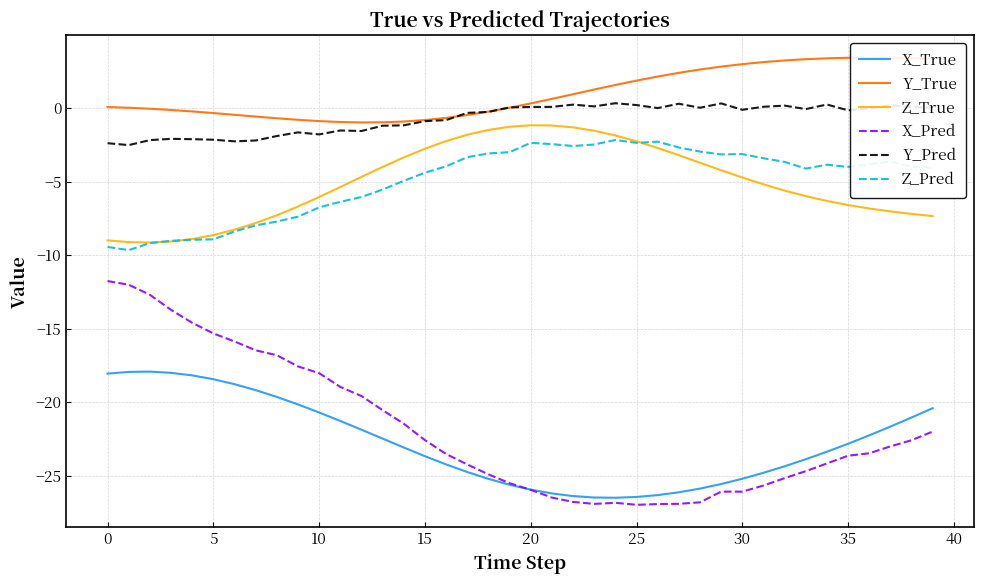

What is the minimum value for Y_Pred?

-2.5